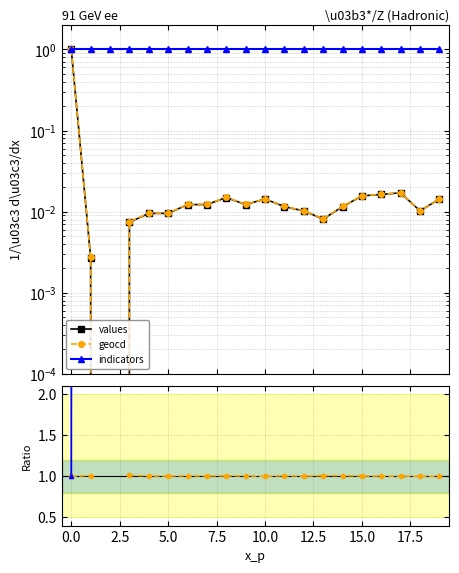

Is this an area chart (filled region under the line)?

No